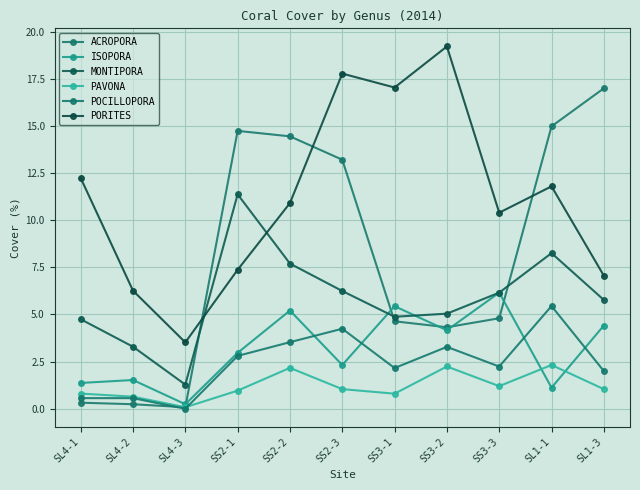

What are all the series names shown in the legend?

ACROPORA, ISOPORA, MONTIPORA, PAVONA, POCILLOPORA, PORITES